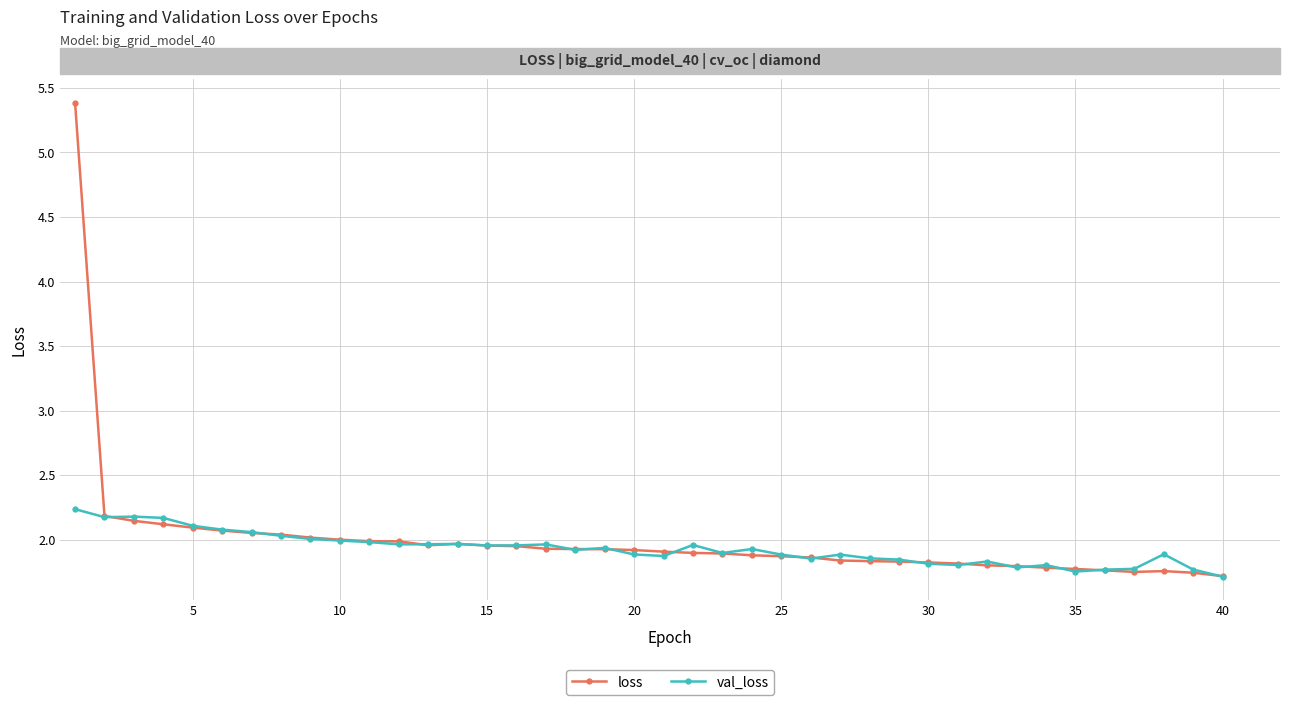

True or false: loss has more than 0 points higher than both neighbors.

True